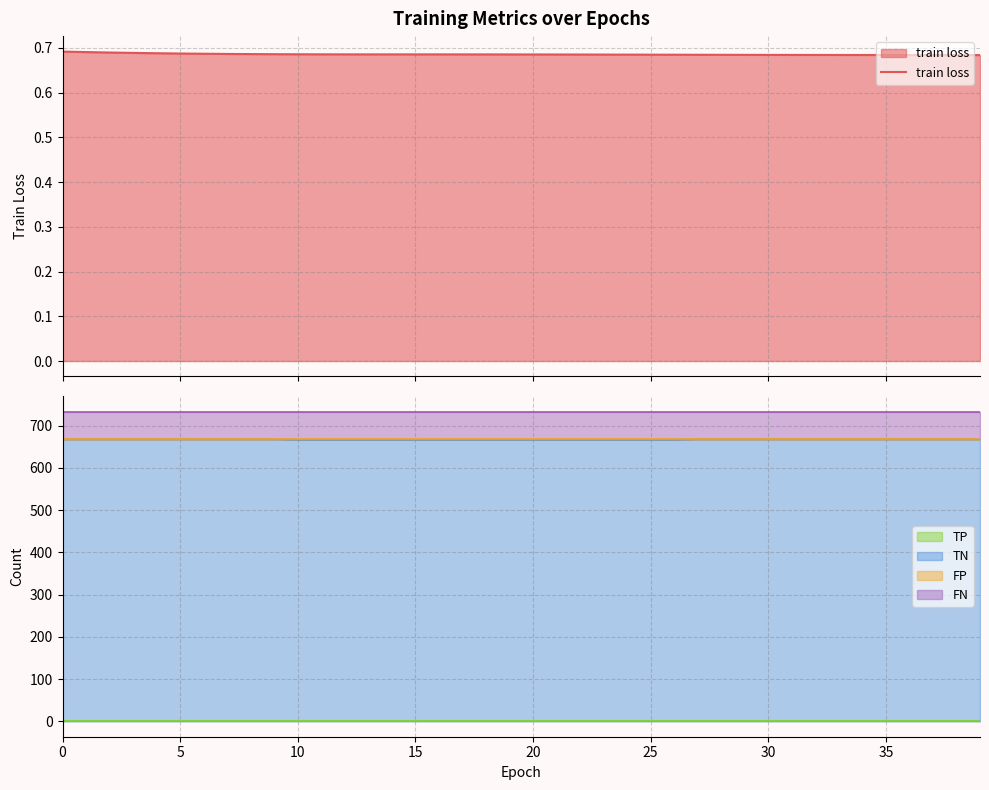

What is the value of the 29th point from the left?

0.7